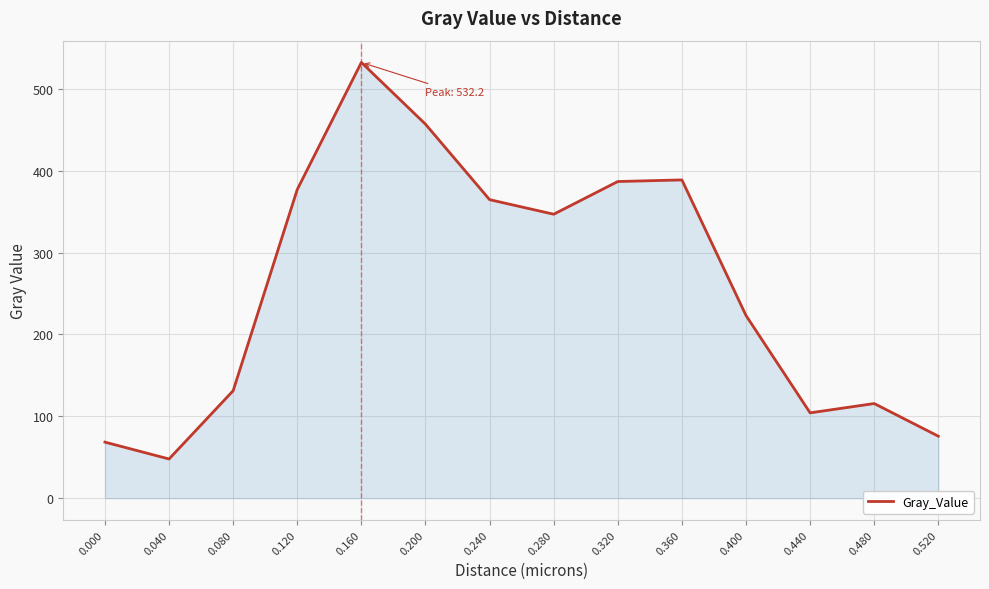

What is the change in value from 0.040 to 0.200?

+408.9